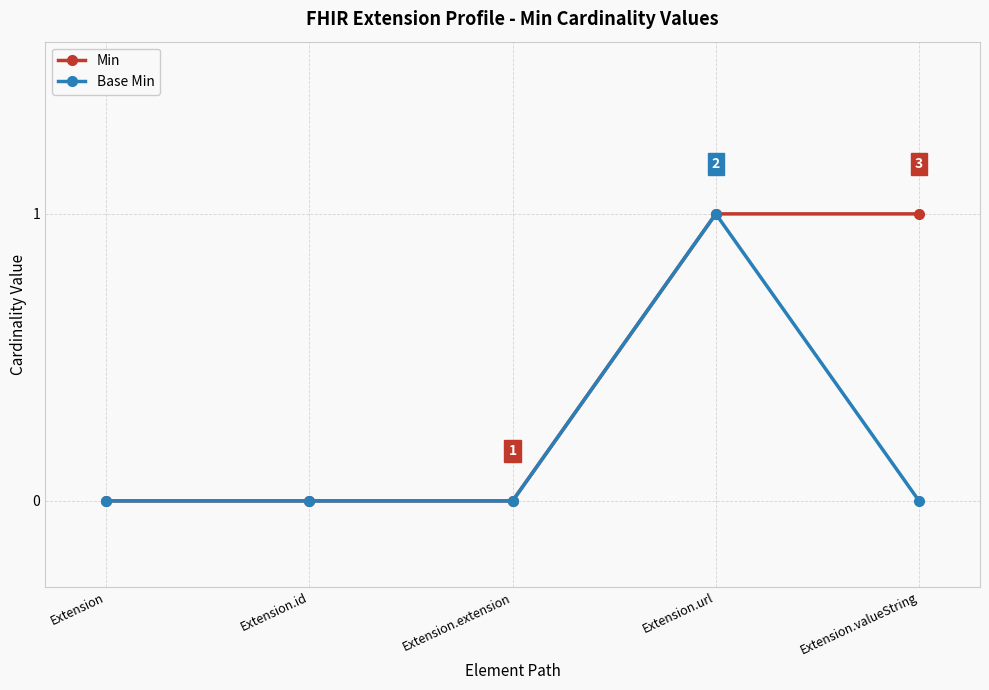

List the series in order of their overall mean, lowest first.

Base Min, Min